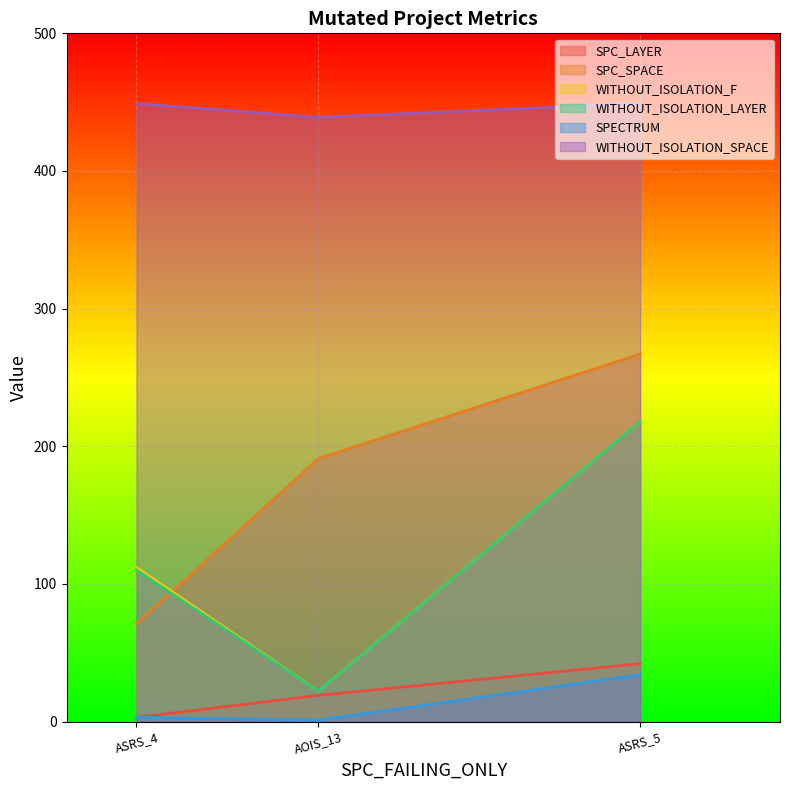

Which category has the lowest value in the WITHOUT_ISOLATION_LAYER series?

AOIS_13